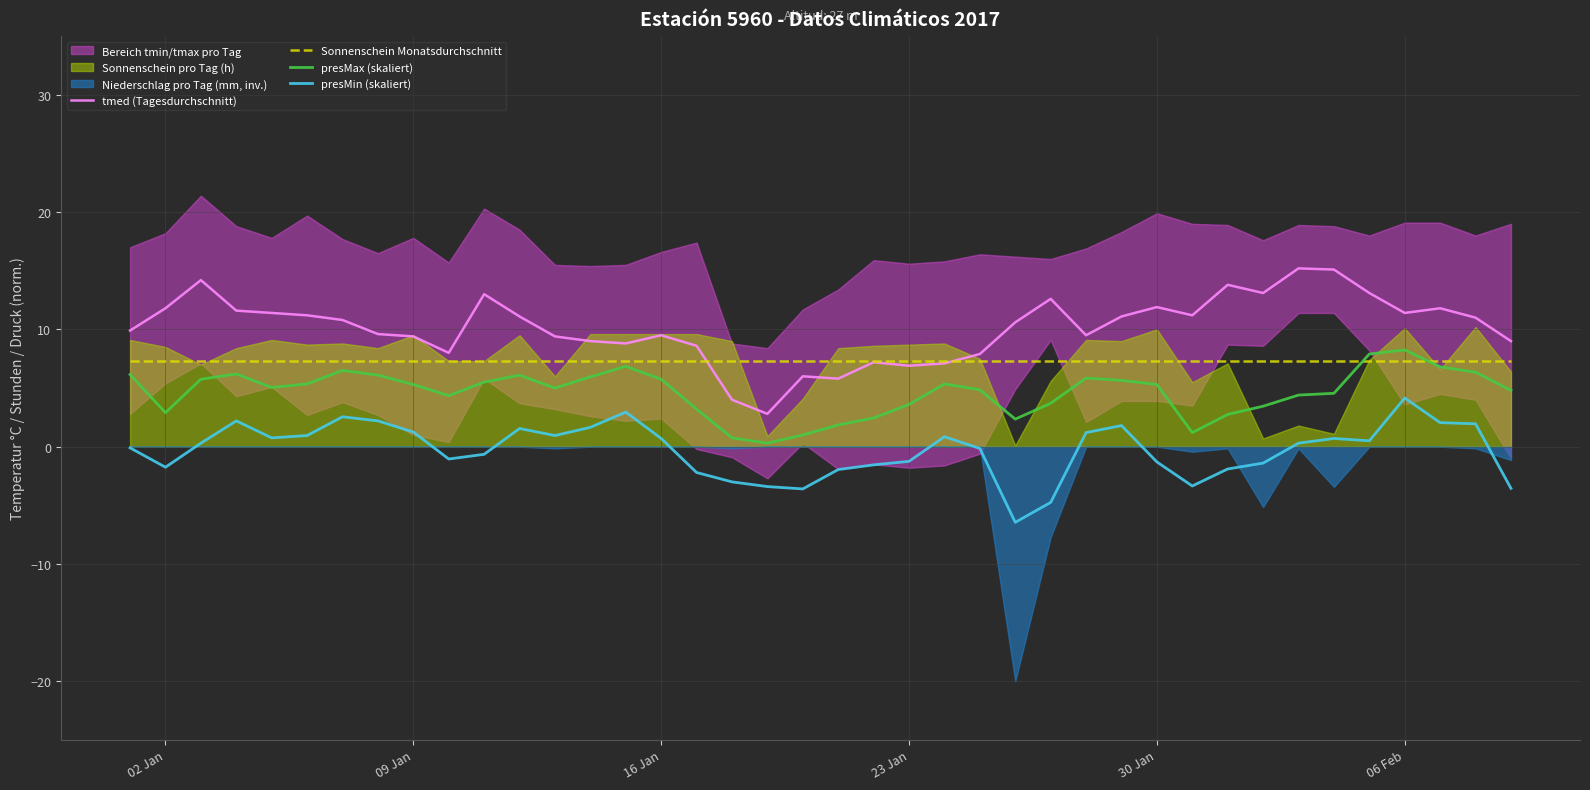

How many data points in tmed (Tagesdurchschnitt) are less than 10?

19